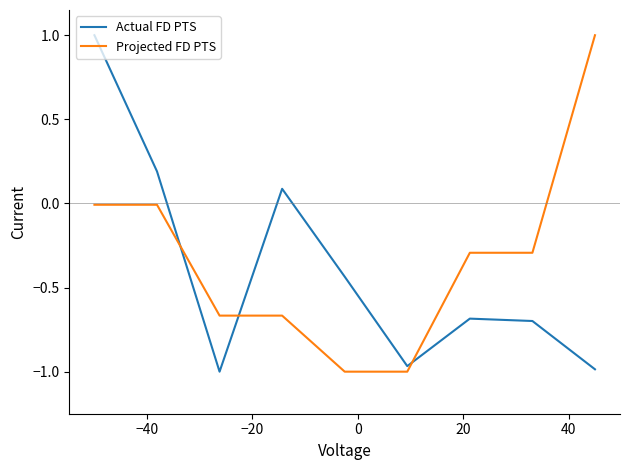

True or false: Actual FD PTS and Projected FD PTS cross at least once.

True